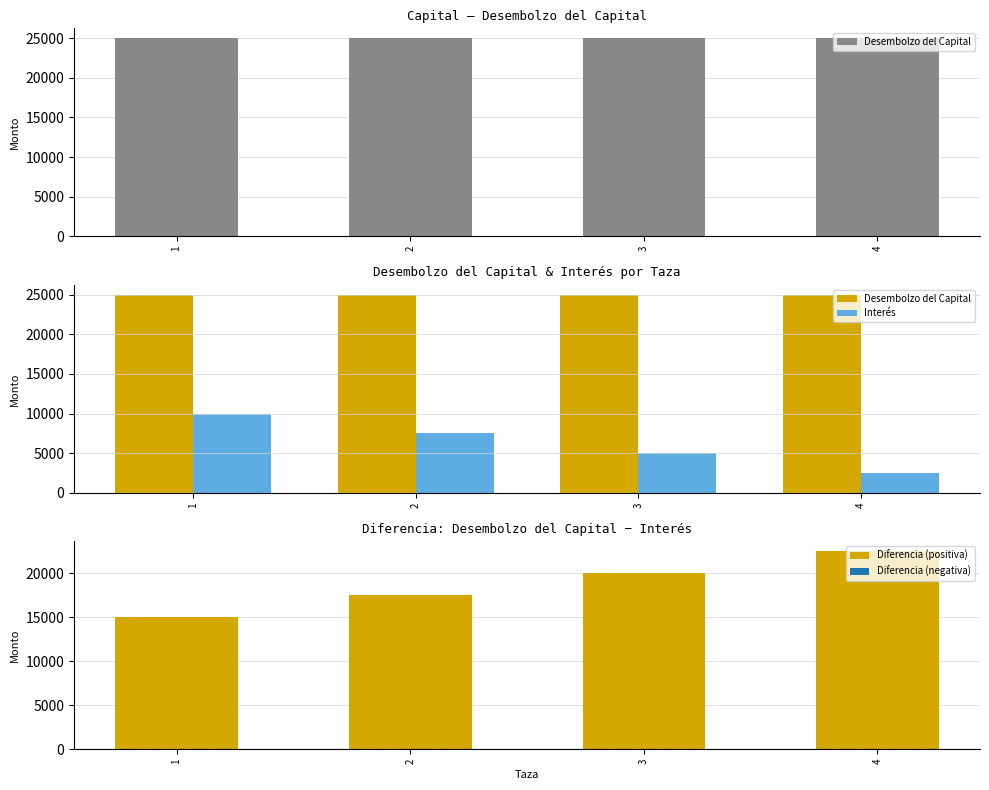

Between 2 and 1, which is larger?

2